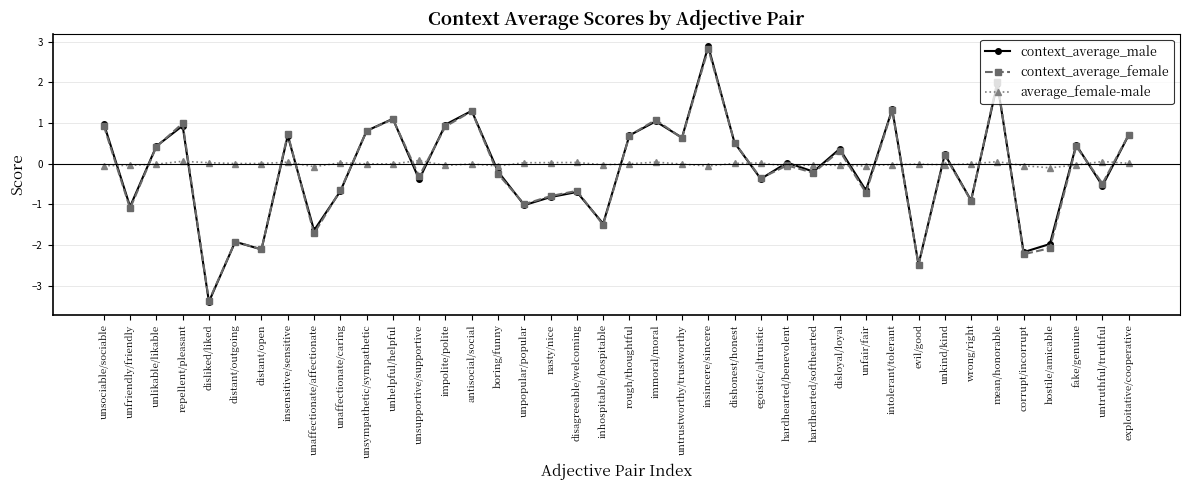

Which series has the largest total across all categories?

average_female-male